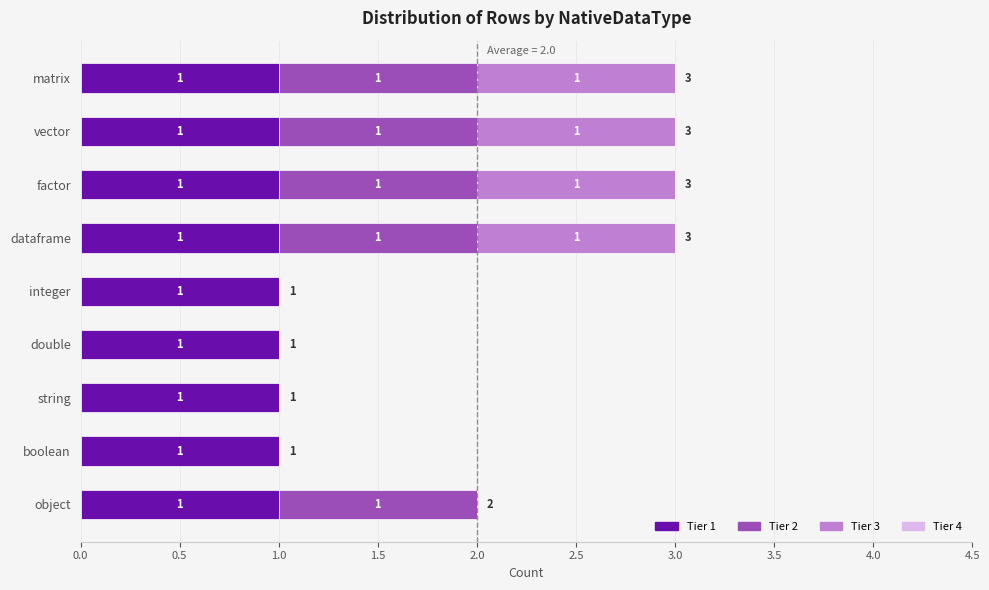

True or false: Tier 1 has a value of 2 at integer.

False